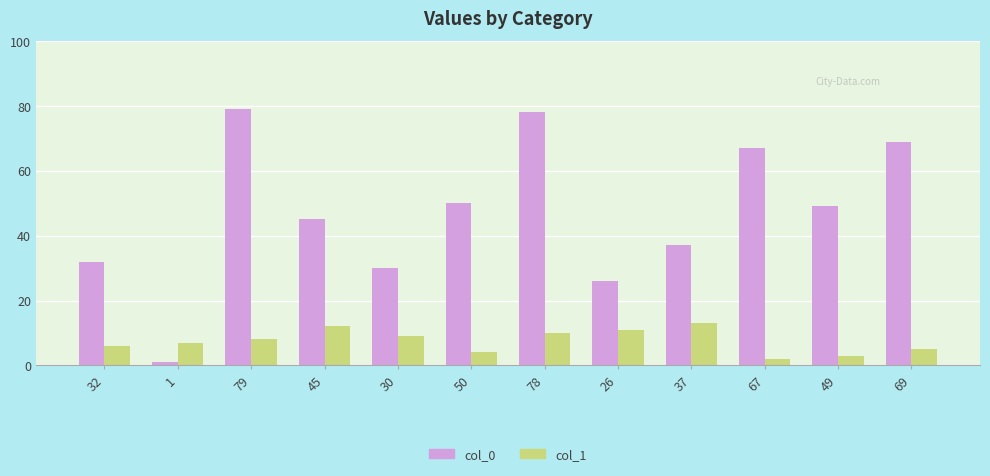

What is the label of the 12th bar from the right?

32